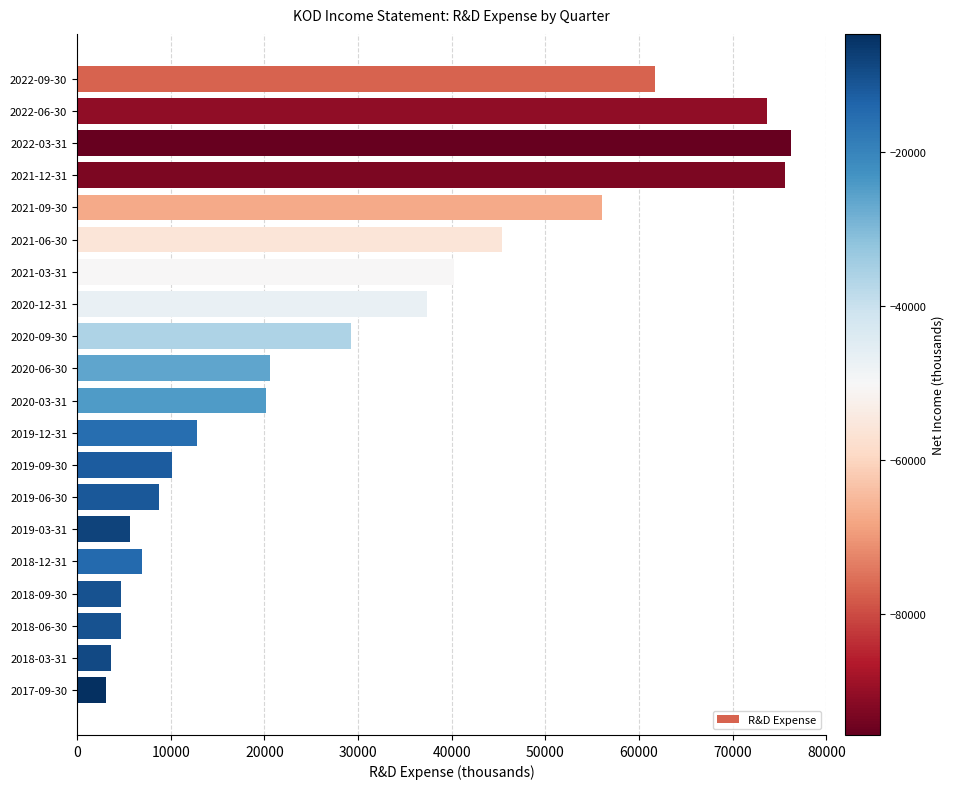

Approximately how many times larger is the value at 2021-09-30 compared to 2020-06-30?

2.7